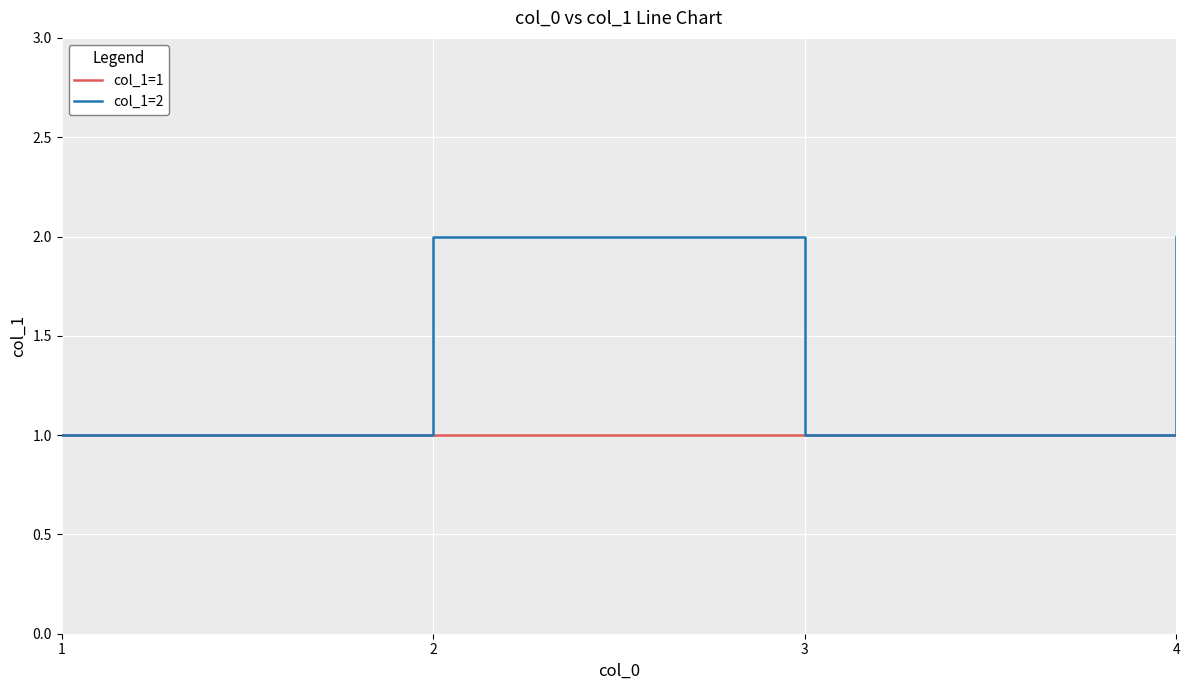

What is the total value across all series at 1?

2